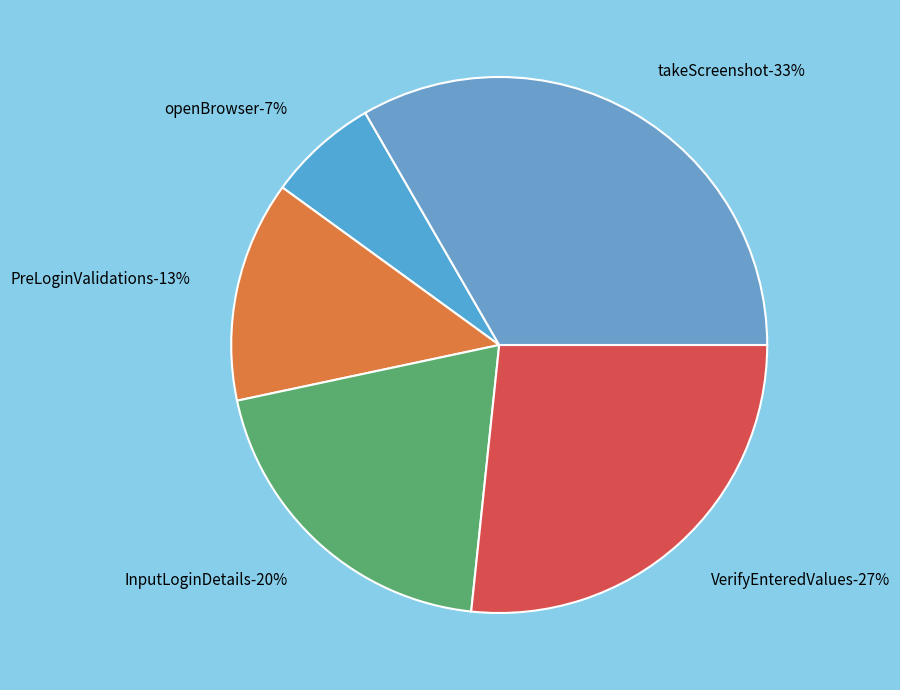

True or false: PreLoginValidations accounts for 13% of the total.

True